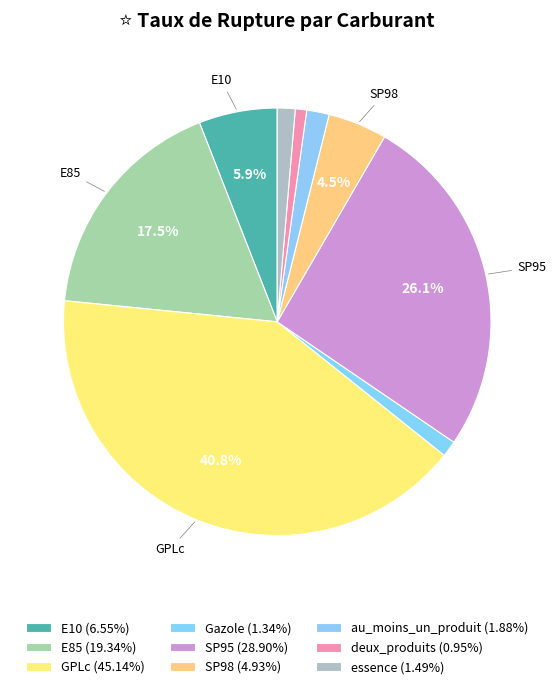

Which slice is the smallest?

deux_produits